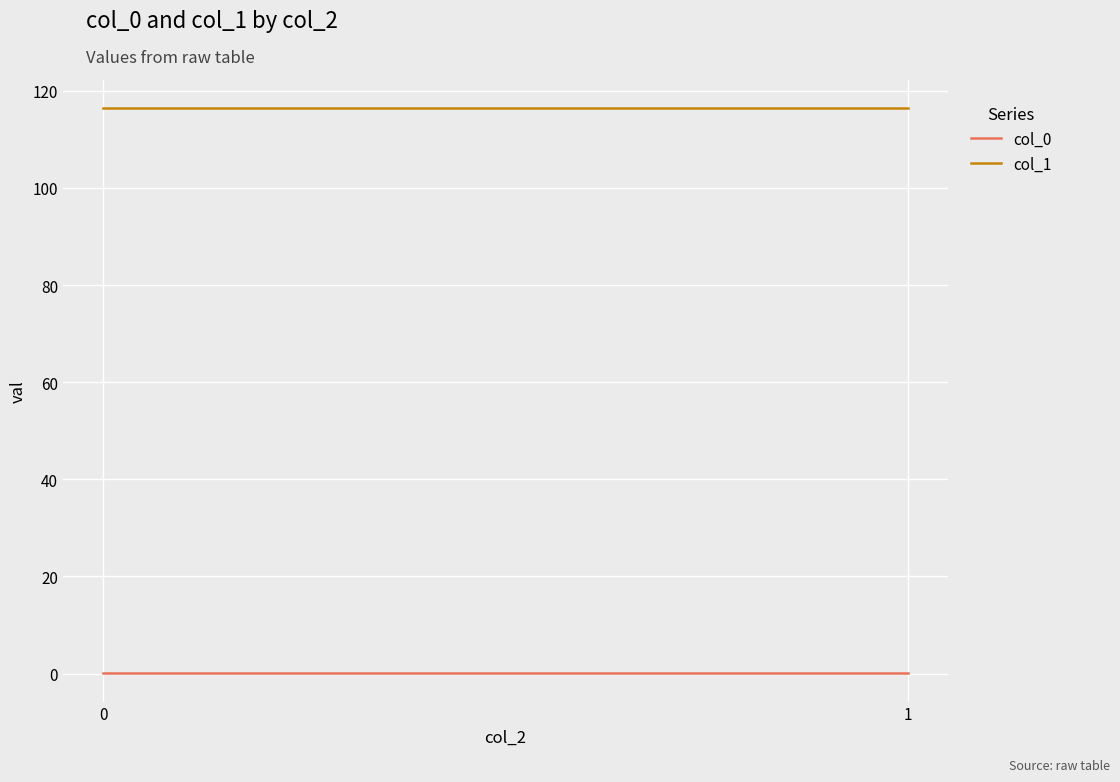

Read the col_1 value at 1.

116.4